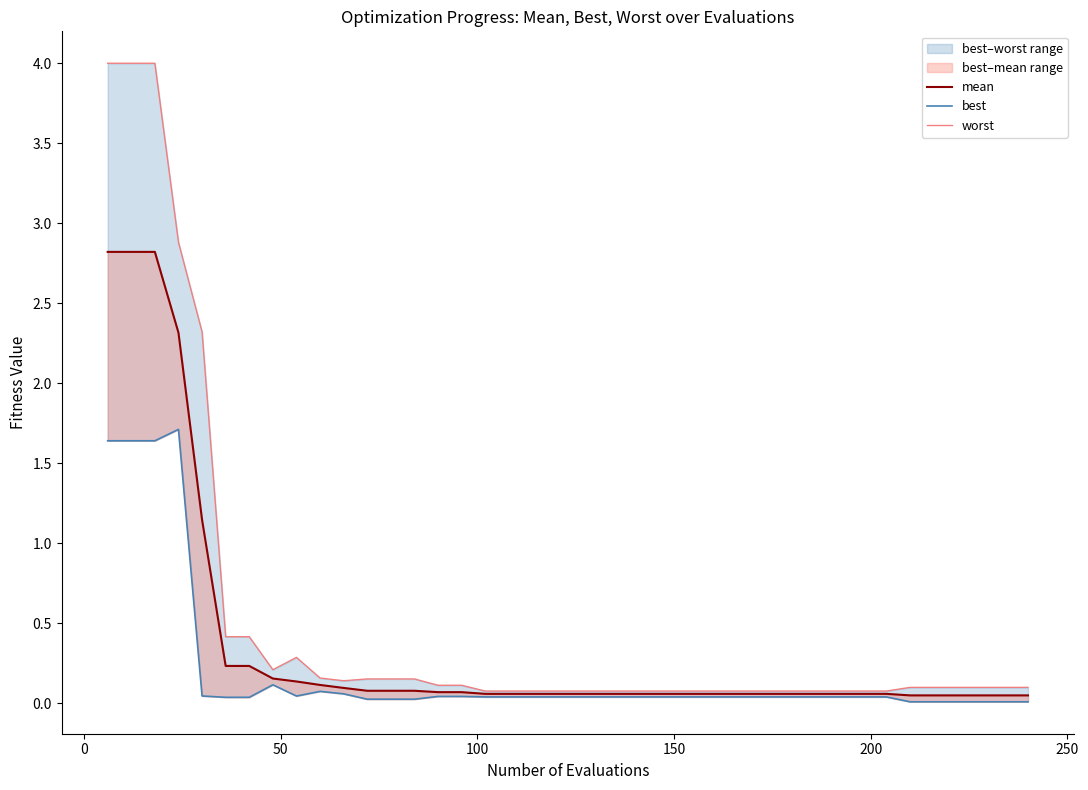

List the series in order of their overall mean, highest first.

worst, mean, best